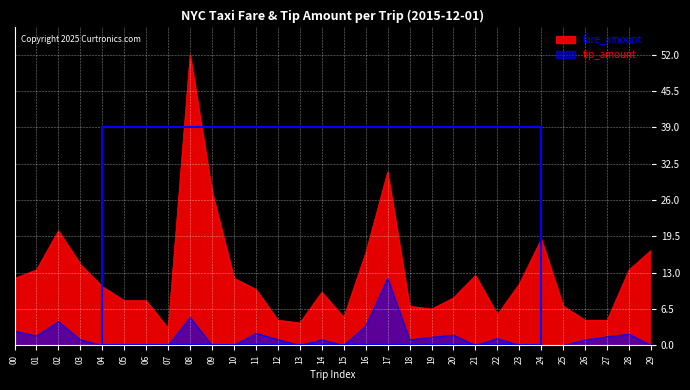

At which category does tip_amount reach its first local peak?

02